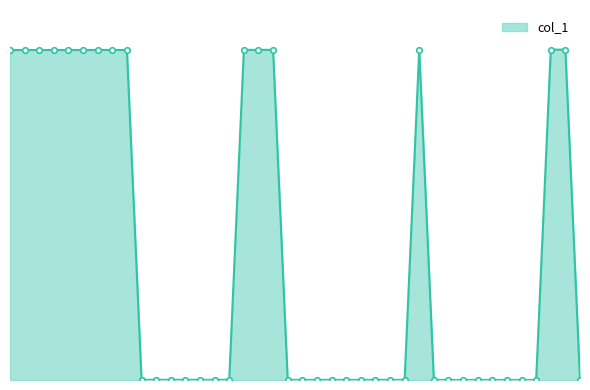

Does the chart have visible grid lines?

No